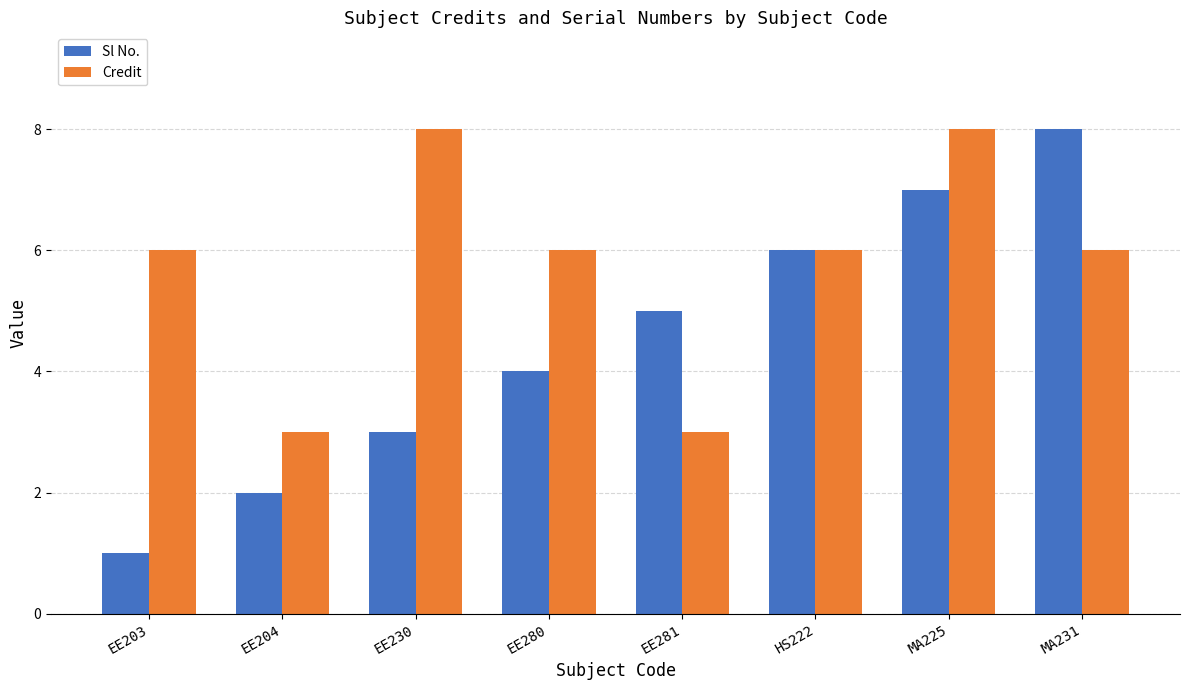

At which category is the sum across all series the highest?

MA225